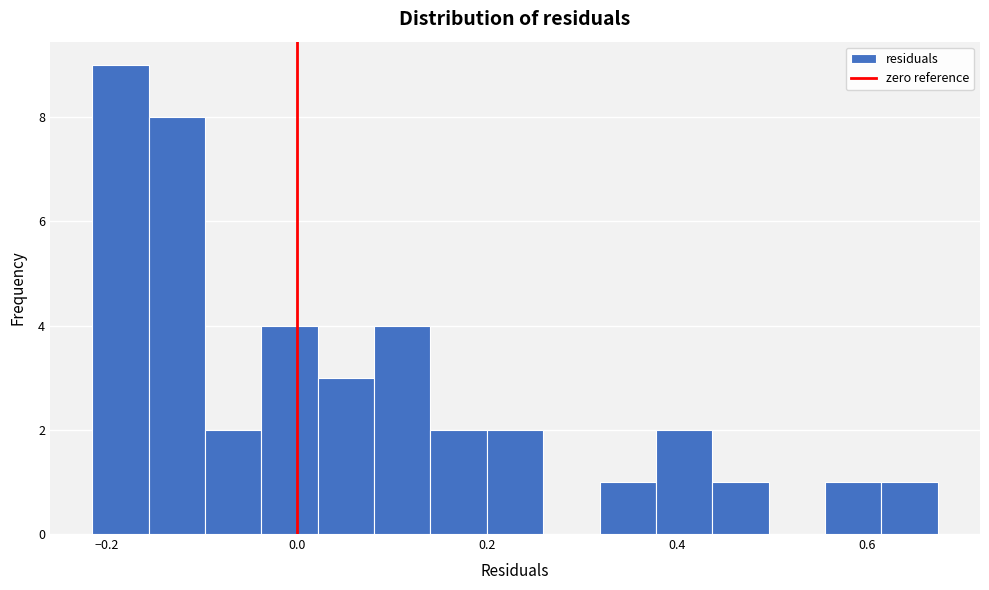

Read against the x-axis, roughly where is the centre of the tallest bar?

-0.18